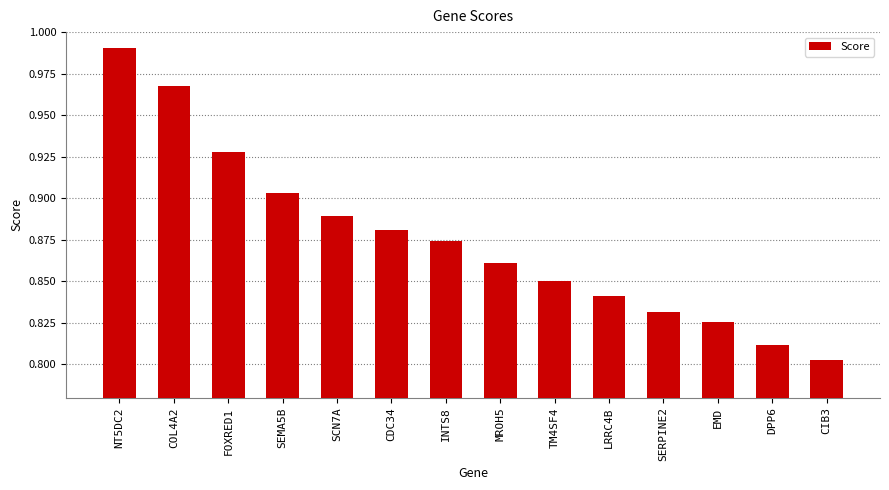

Which label corresponds to the largest value in the chart?

NT5DC2